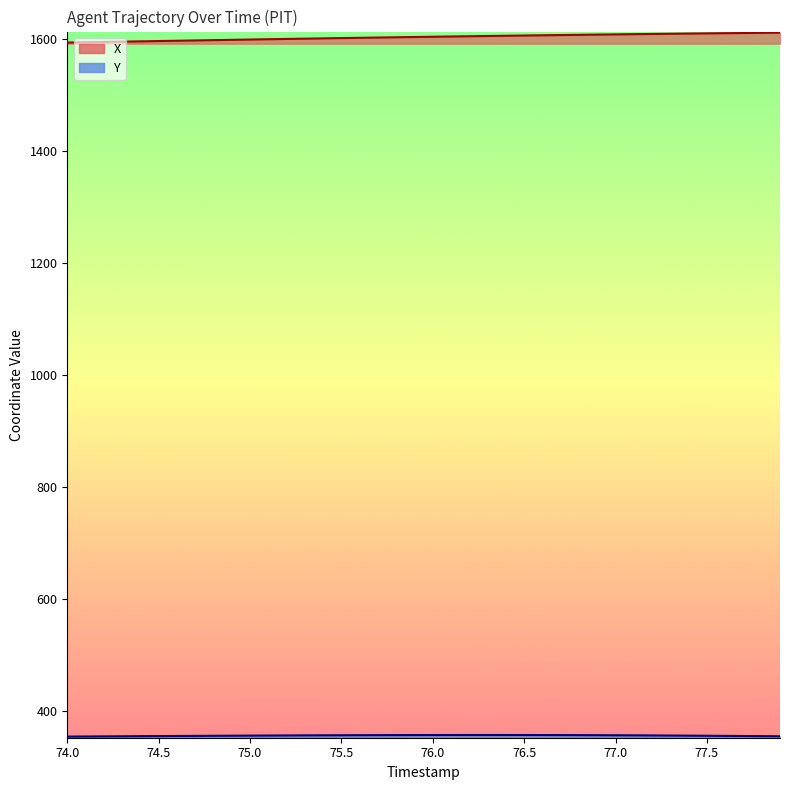

List the series in order of their peak value, highest first.

X, Y